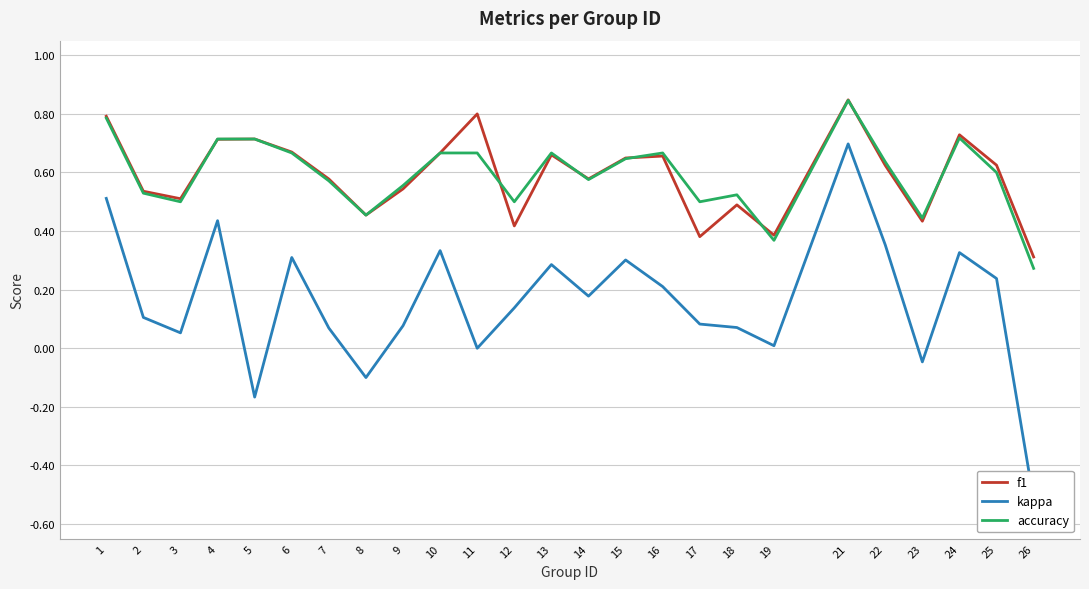

What is the maximum value for kappa?

0.7